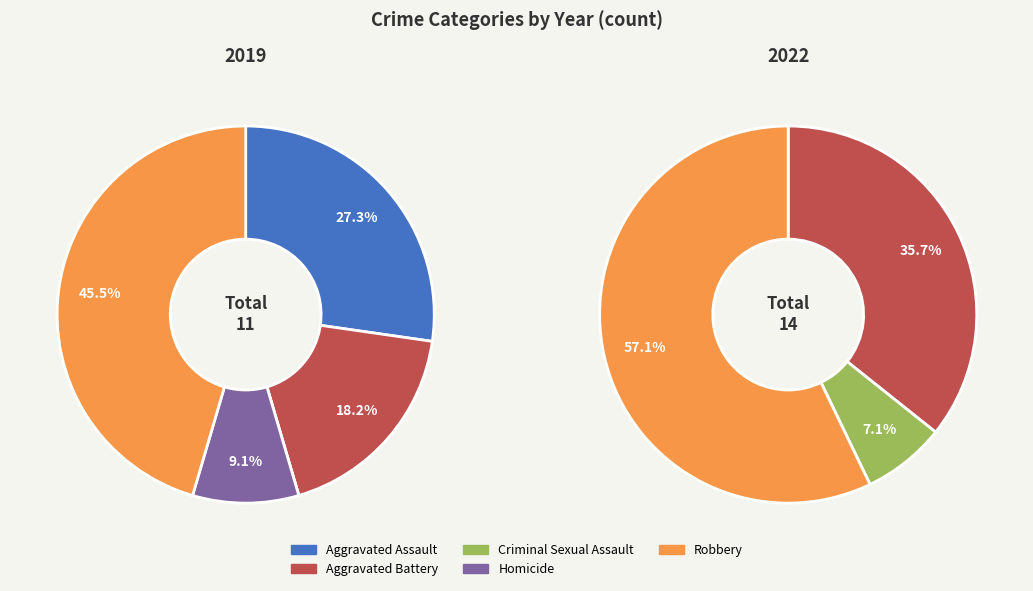

Combined, do 2 and 3 account for over 50%?

No